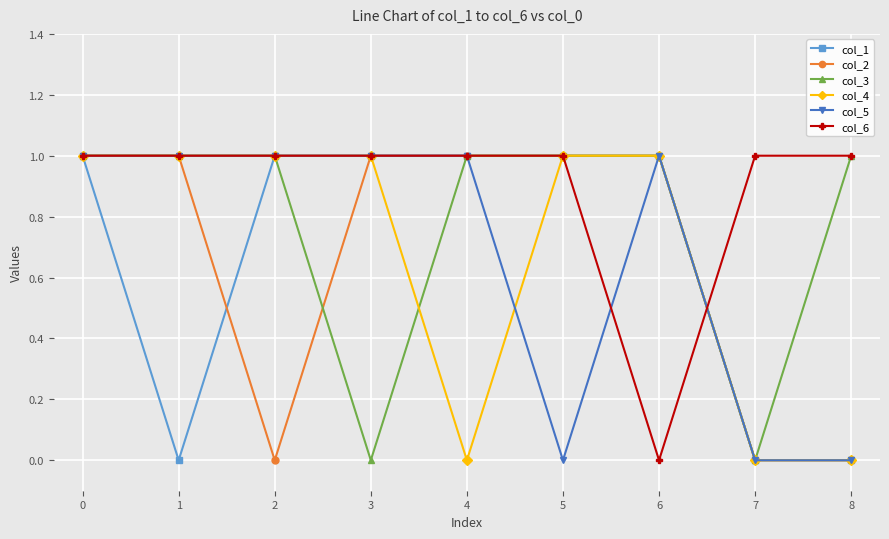

At which category does col_2 reach its first local valley?

2